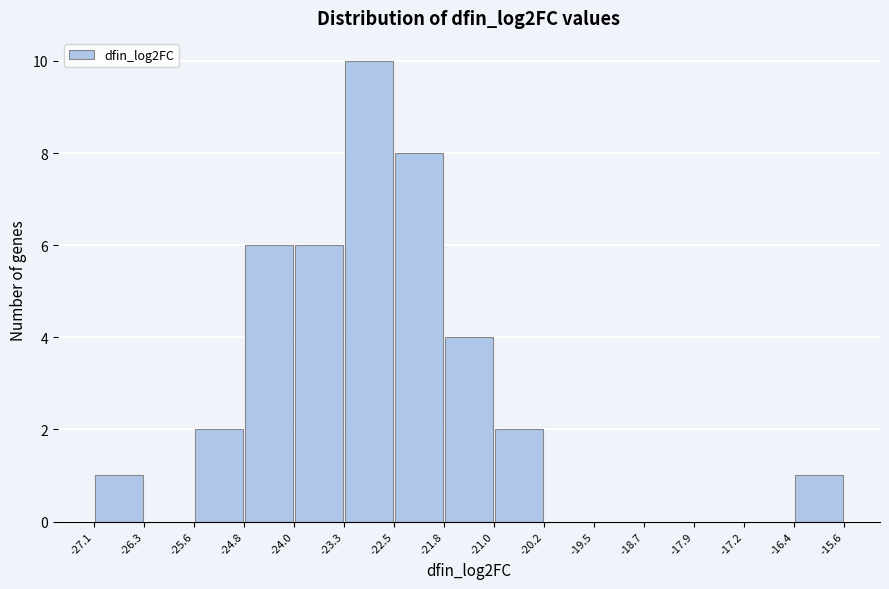

Which range on the x-axis has the tallest bar?

-23.3 to -22.5